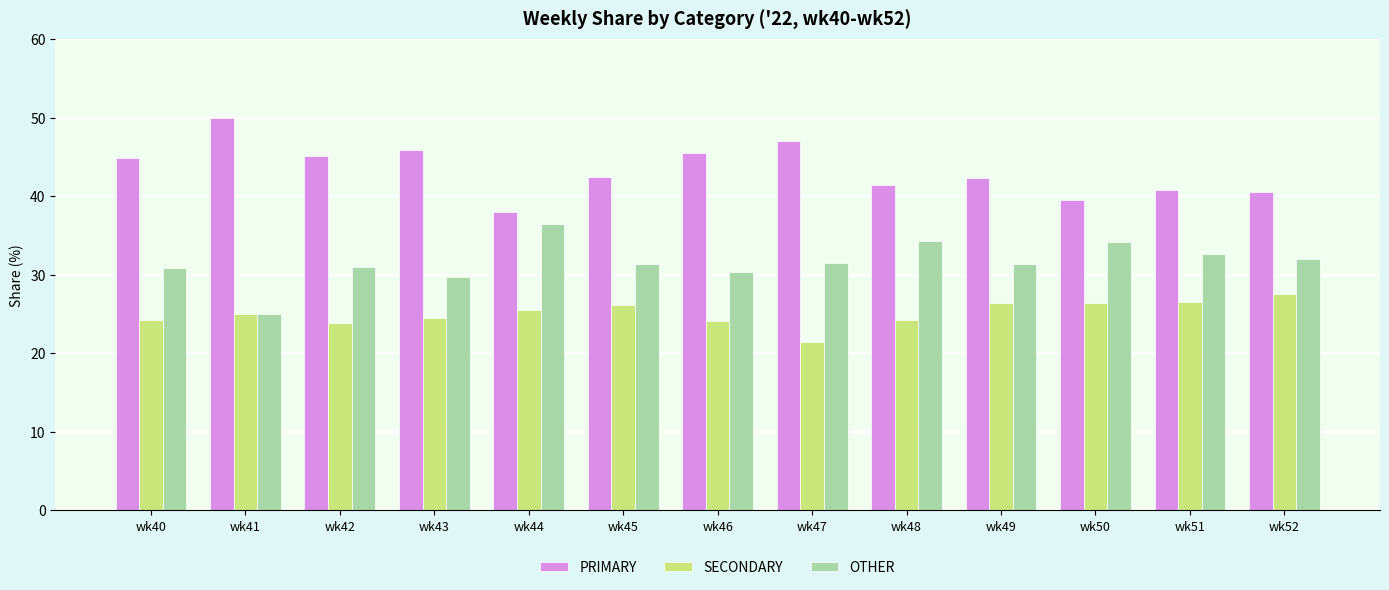

At wk51, list the series in order from largest to smallest.

PRIMARY, OTHER, SECONDARY